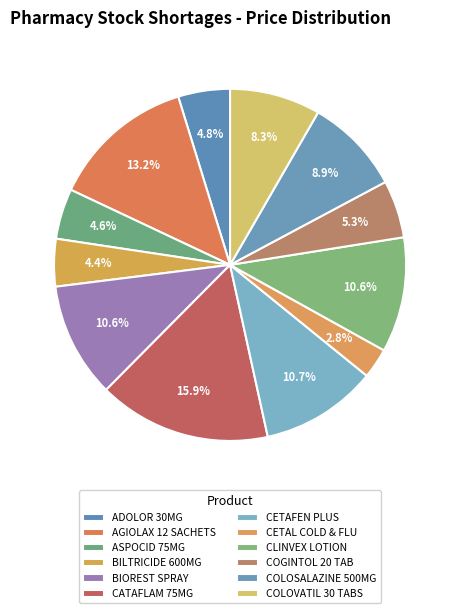

Combined, what portion of the pie is ASPOCID 75MG and CETAFEN PLUS?

15.3%